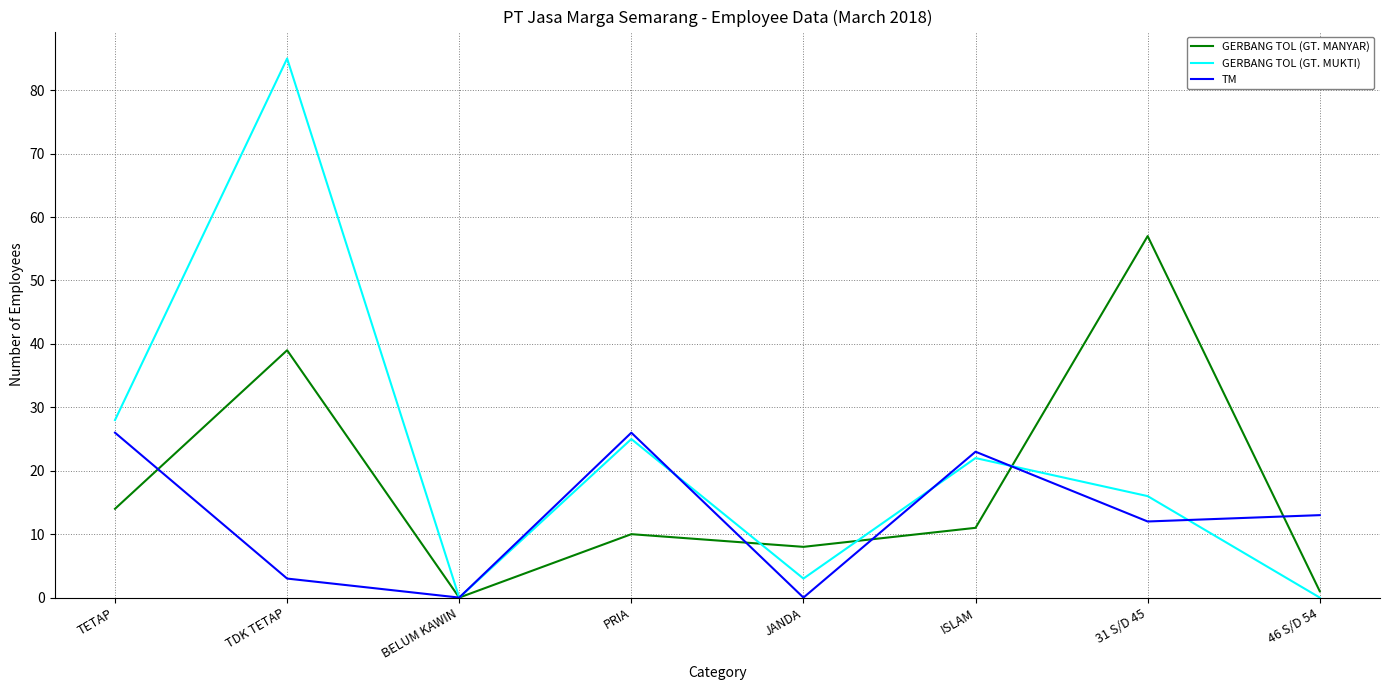

Which series has the widest spread of values?

GERBANG TOL (GT. MUKTI)